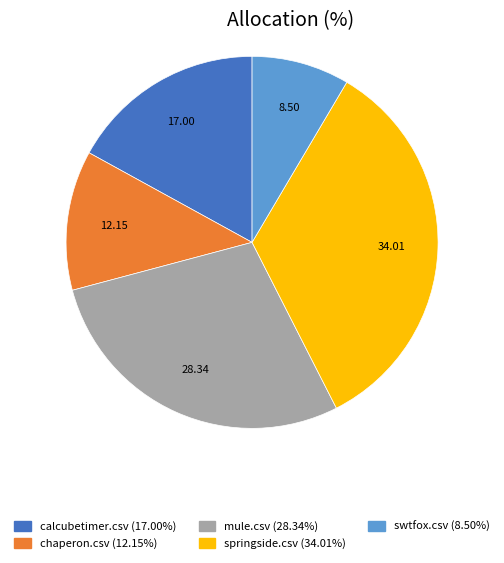

Which category has the biggest portion of the pie?

springside.csv